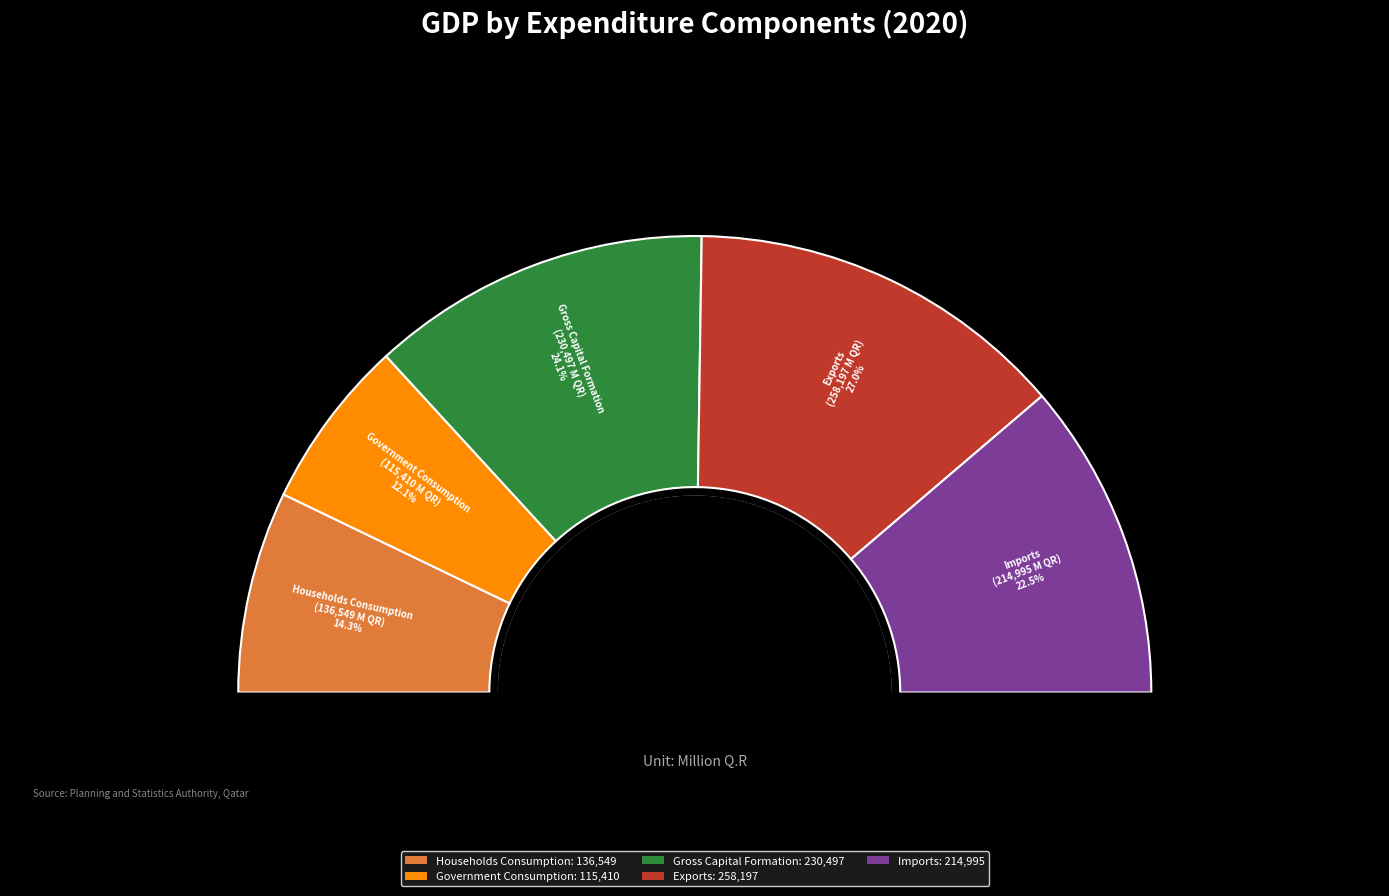

What is the largest slice in the pie chart?

Exports